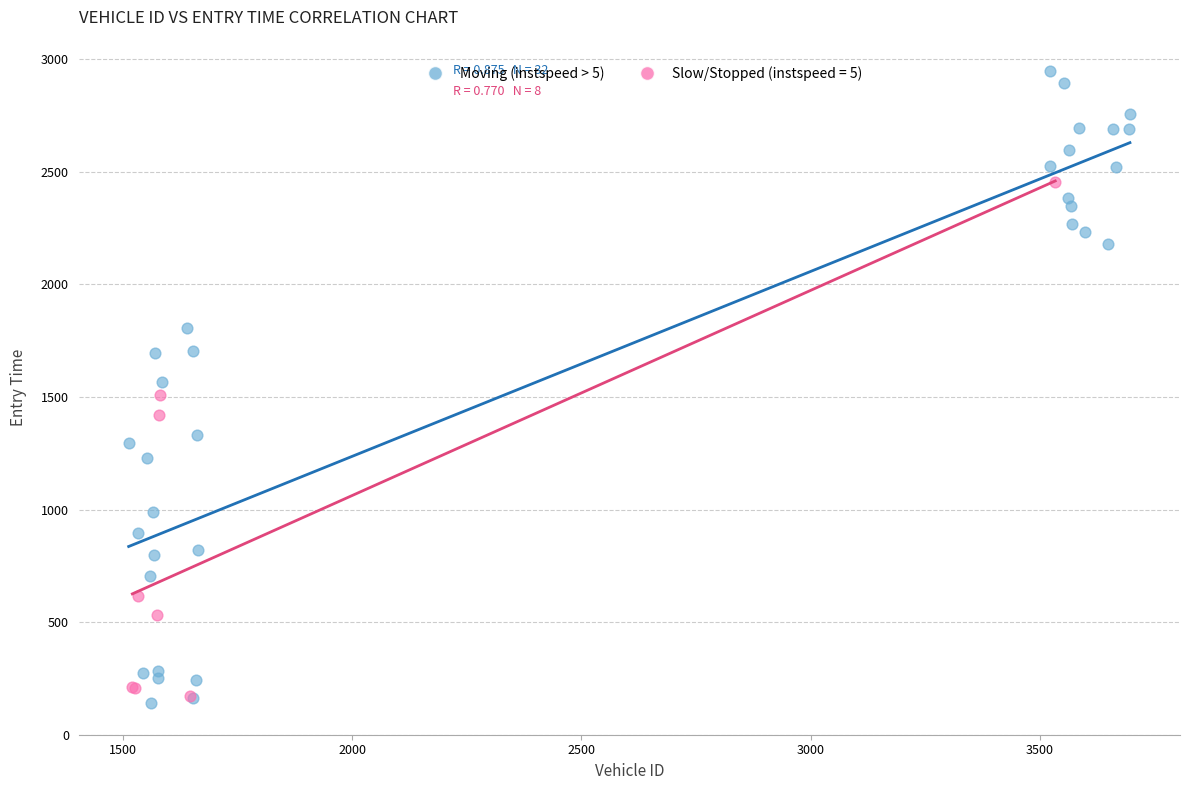

Which series has the largest Y range (max minus min)?

Moving (instspeed > 5)